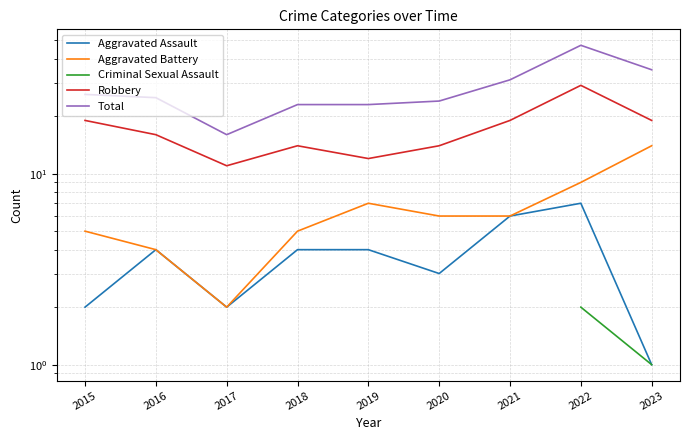

Which series changed the most between 2015 and 2022?

Total